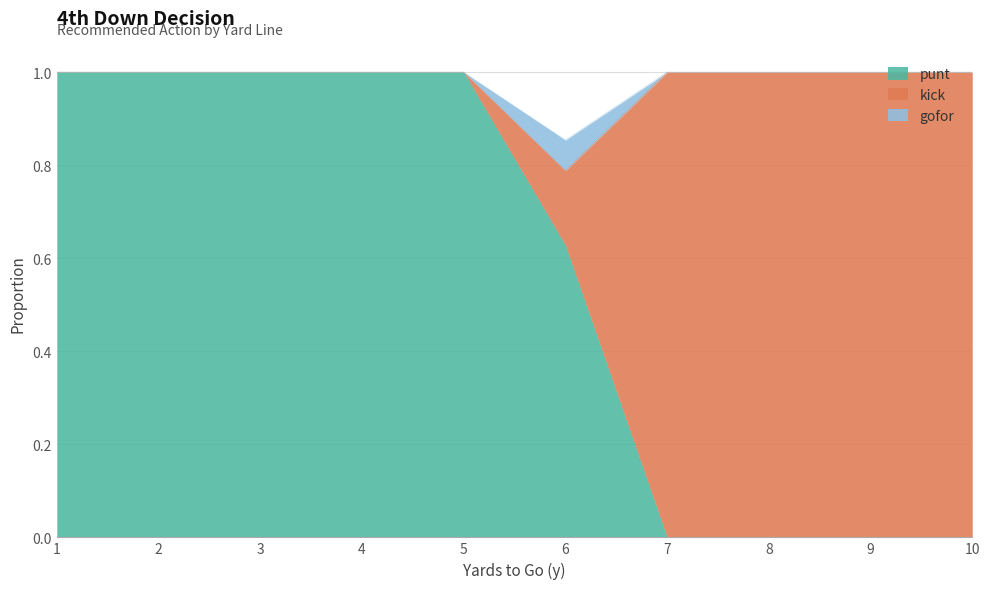

What is the total value across all series at 7?

1.0